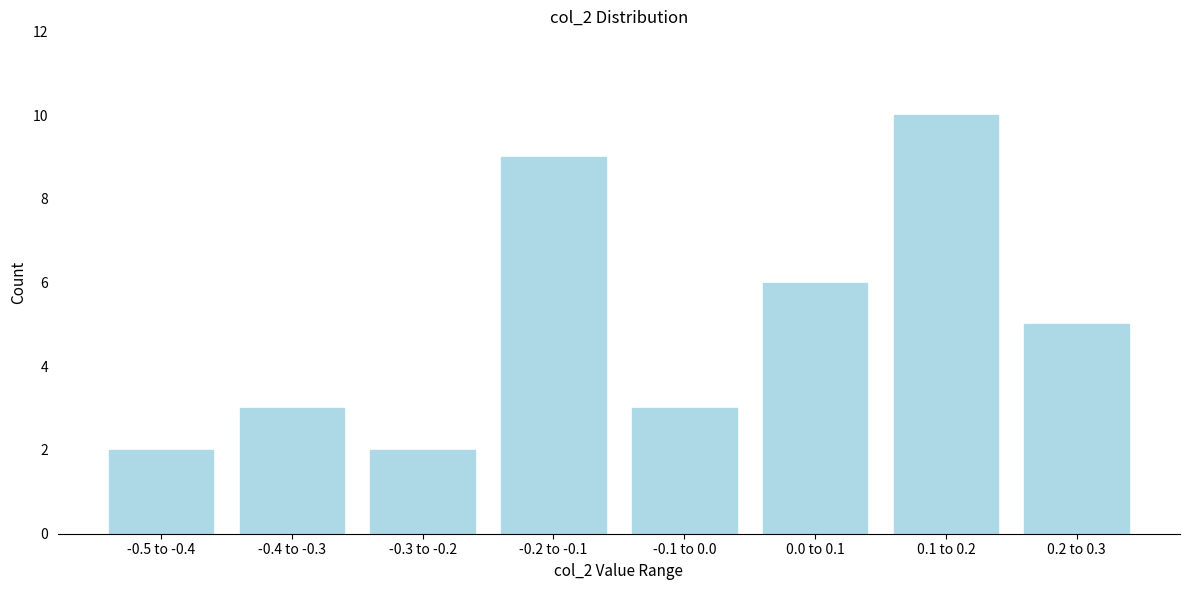

Reading right to left, list all the values displayed in this chart.

0.2 to 0.3=5	0.1 to 0.2=10	0.0 to 0.1=6	-0.1 to 0.0=3	-0.2 to -0.1=9	-0.3 to -0.2=2	-0.4 to -0.3=3	-0.5 to -0.4=2